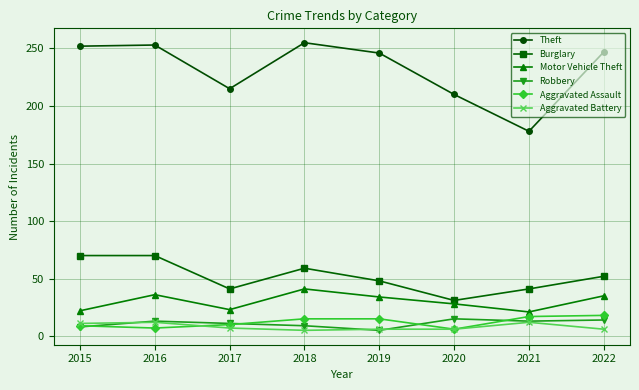

In Burglary, how many points are lower than both neighbors (excluding endpoints)?

2